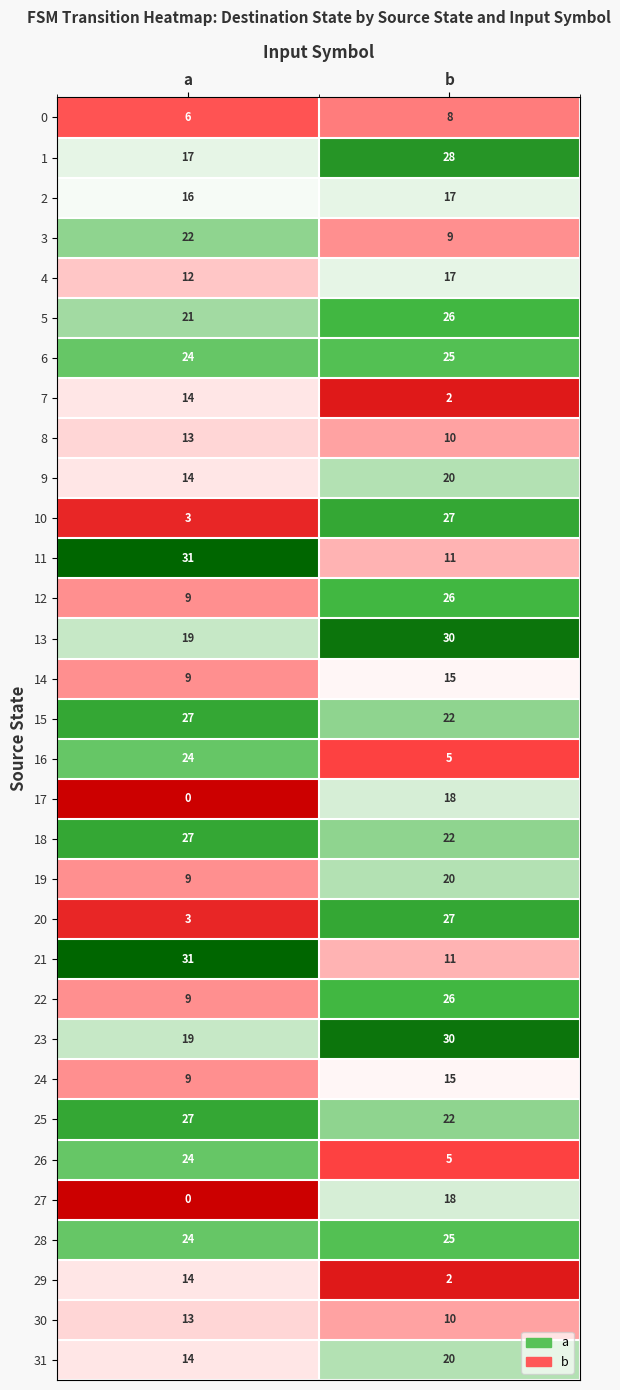

What value does the 15 series have at a?

27